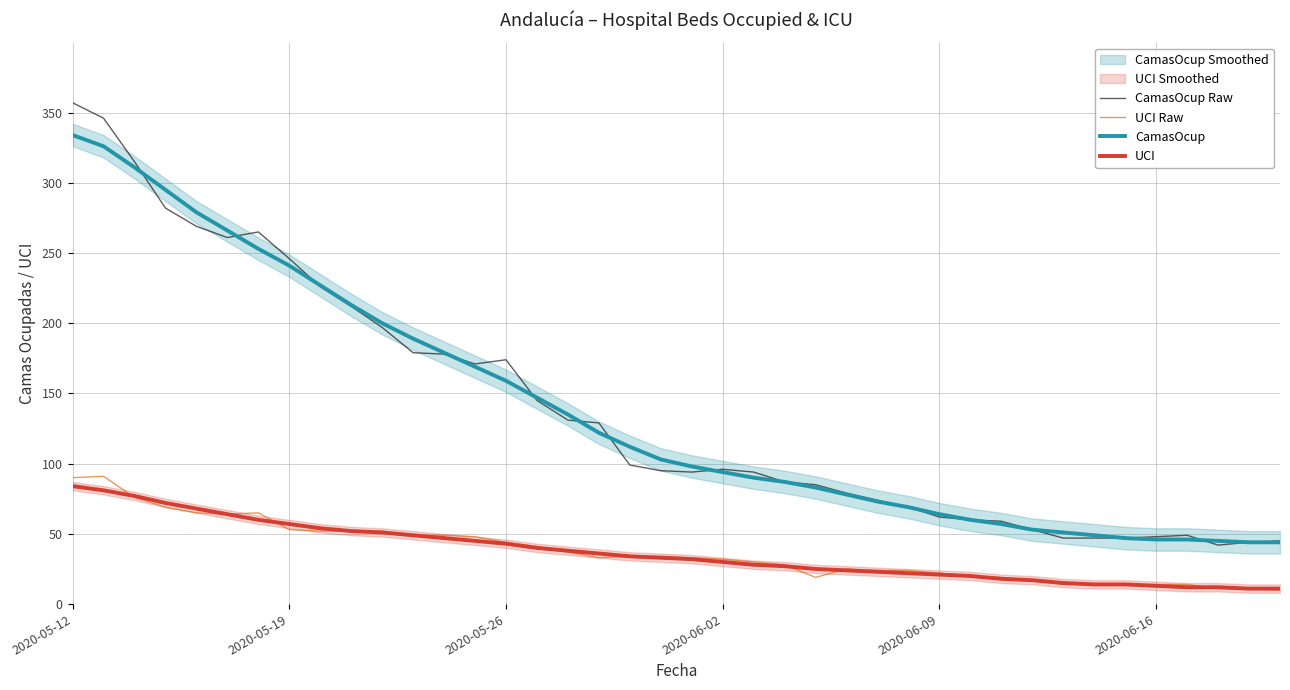

The UCI Raw series shows 77 at 2020-05-26. True or false?

False